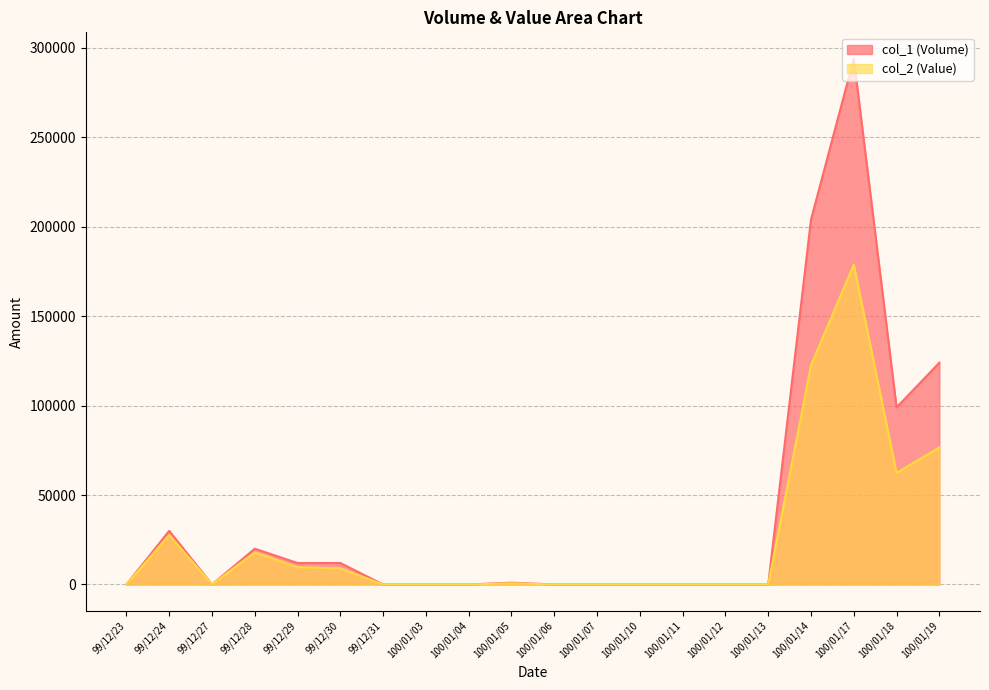

At which category does col_1 (Volume) reach its first local valley?

99/12/27